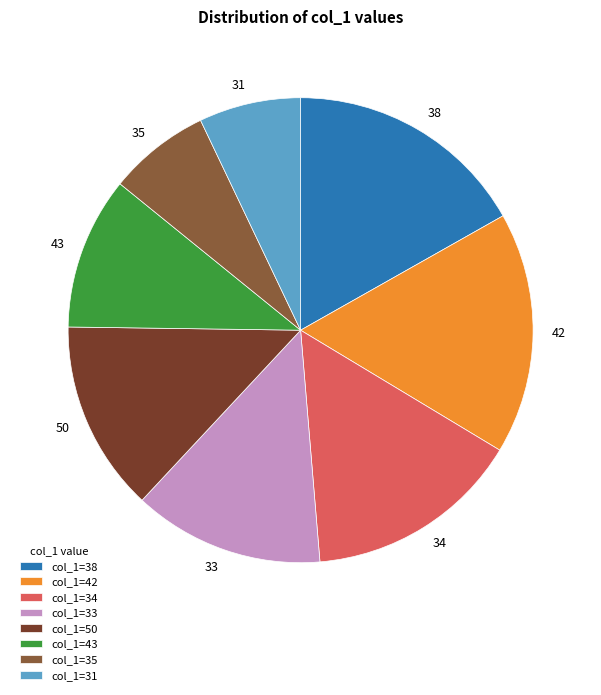

Is it true that 42 is 17% of the pie?

True